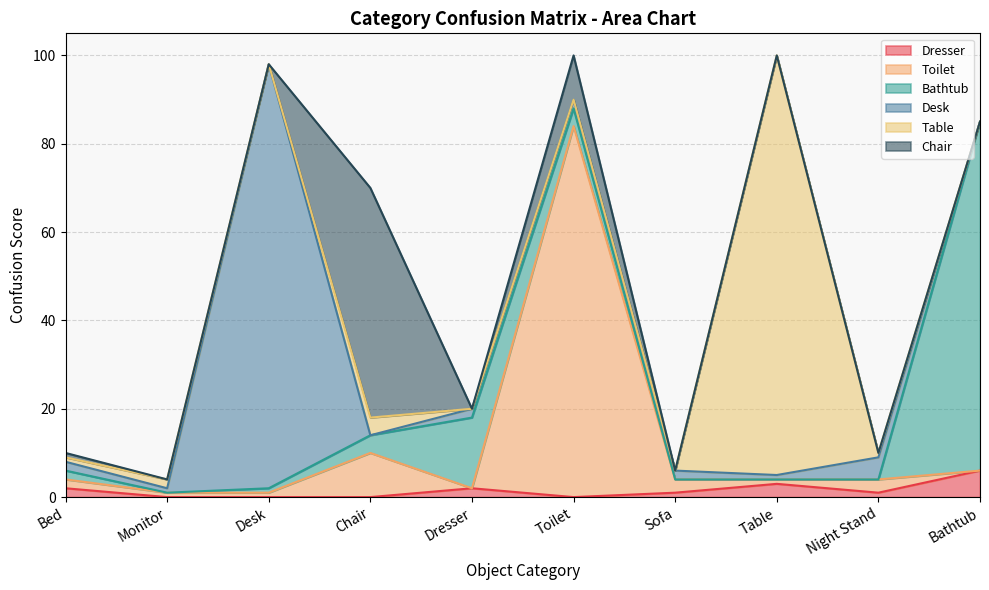

How many categories are shown in the chart?

10